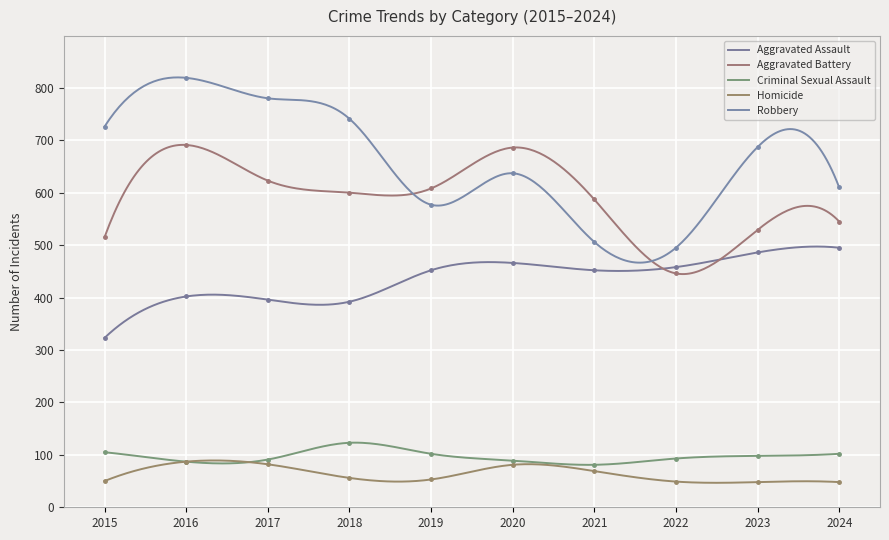

Is it true that Aggravated Battery equals 600 at 2018?

True